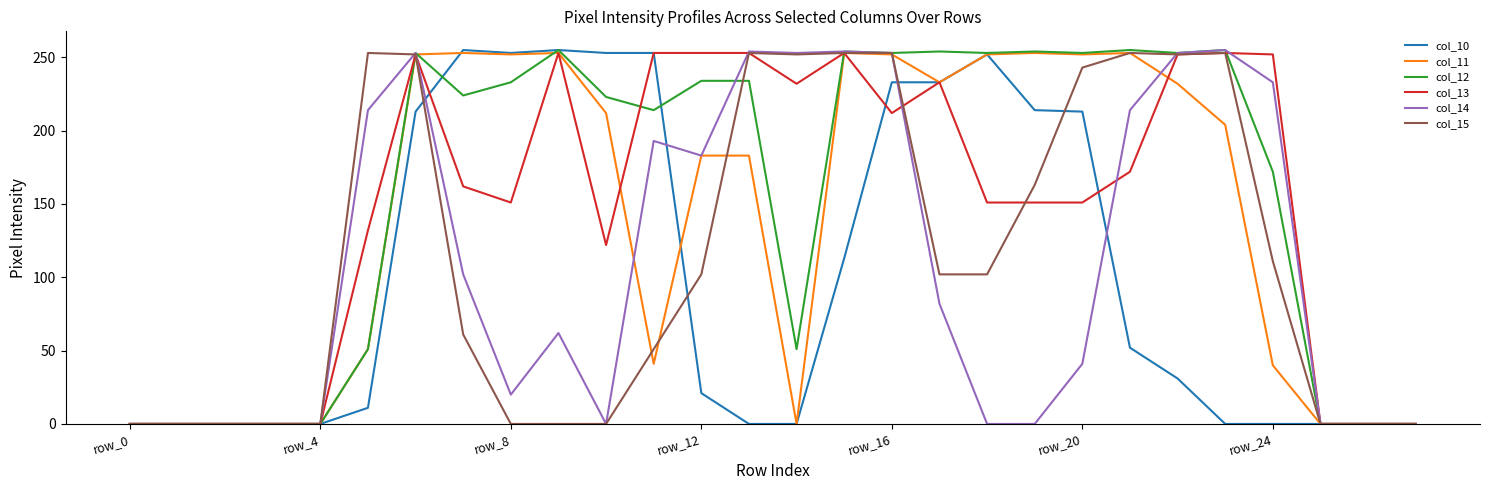

What is the maximum value for col_15?

253